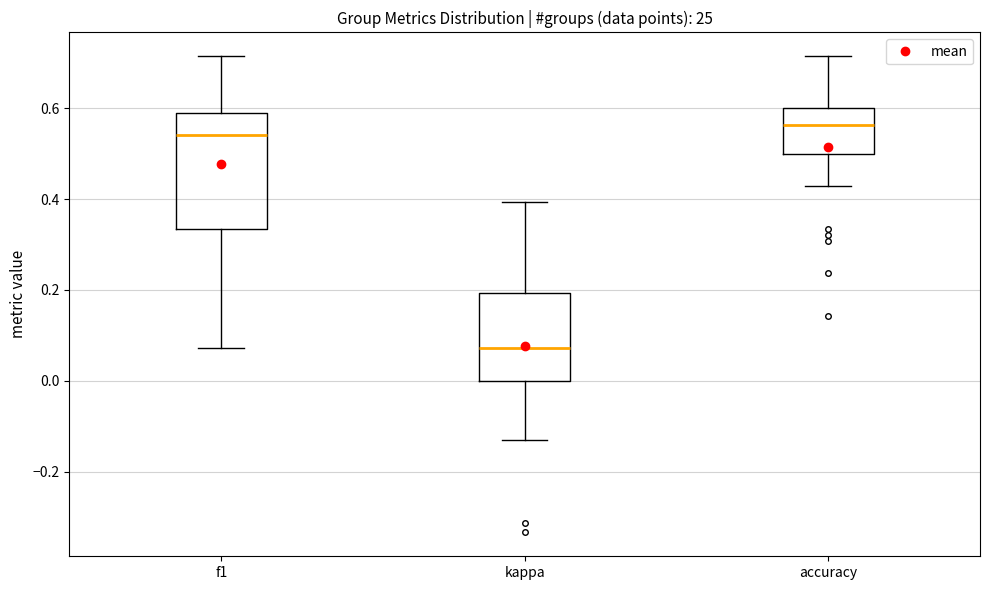

Reading left to right, transcribe this box plot: for each box, give where its median line is, the range the box spans, and where its two whiskers end, as read against the y-axis. The values are not printed on the chart, so give them approximately, as read against the axis.

f1: median 0.54, box 0.34 to 0.58, whiskers 0.08 to 0.72
kappa: median 0.08, box 0.00 to 0.20, whiskers -0.12 to 0.40
accuracy: median 0.56, box 0.50 to 0.60, whiskers 0.42 to 0.72